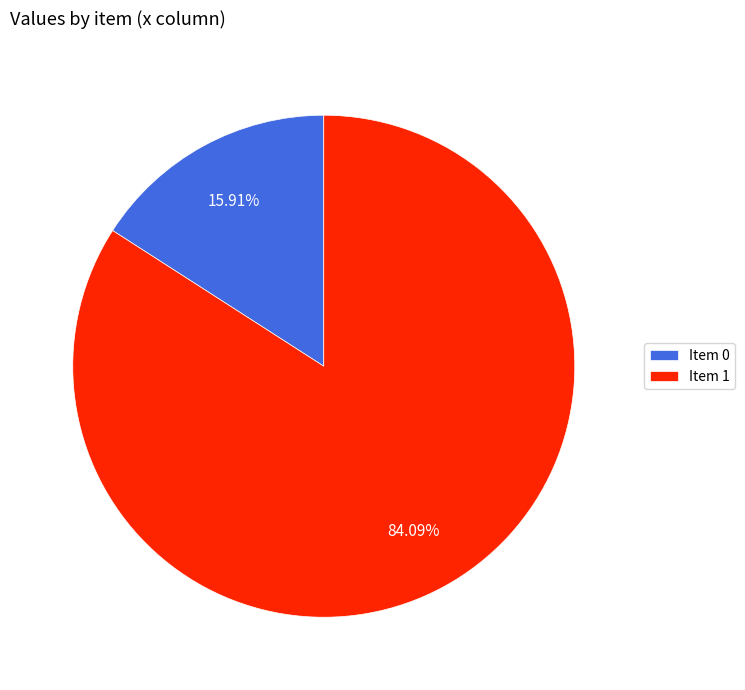

Approximately how many times larger is the value at Item 1 compared to Item 0?

5.3